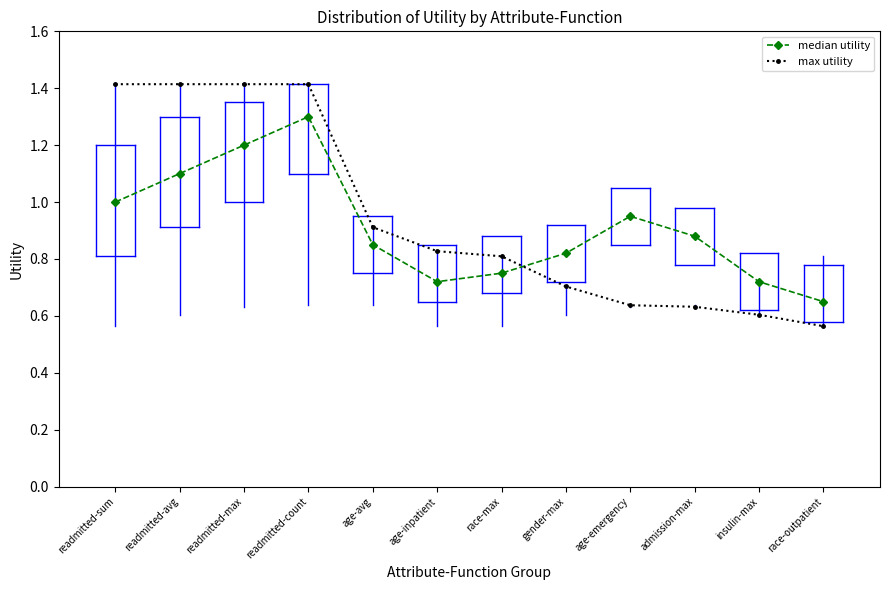

Which series has the largest total across all categories?

max utility